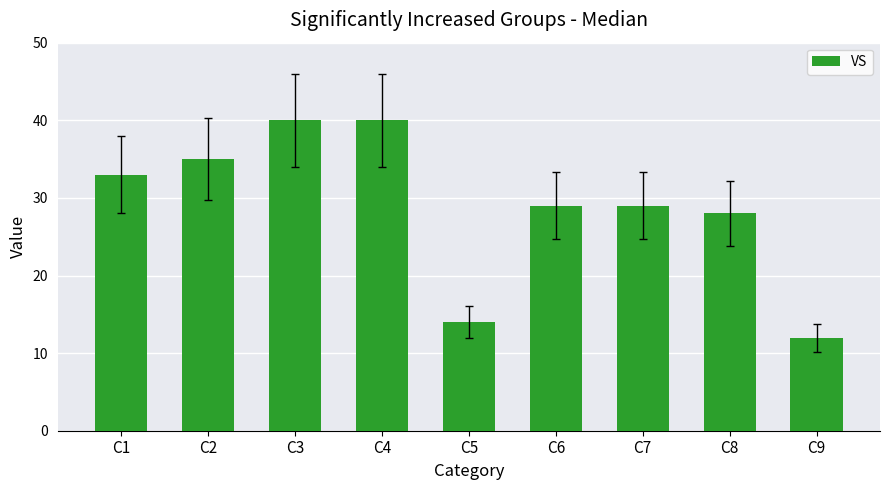

True or false: the data shows 8 at C9.

False